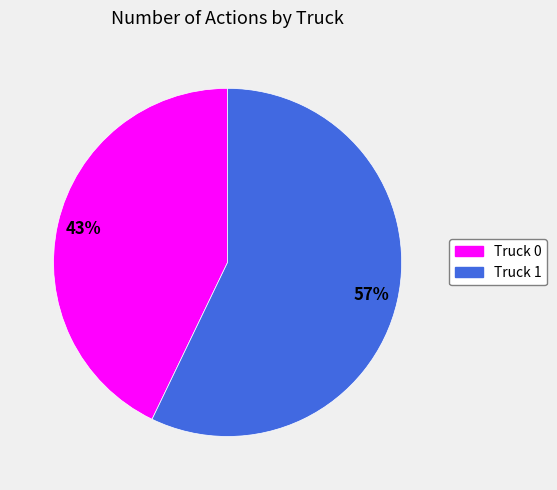

Which slice represents more than half of the pie?

Truck 1